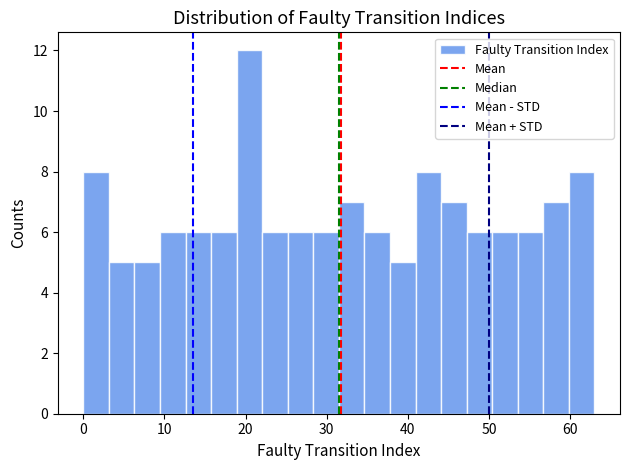

Around what value on the x-axis is the tallest bar? Give the approximate position of its centre, as read against the axis.

20